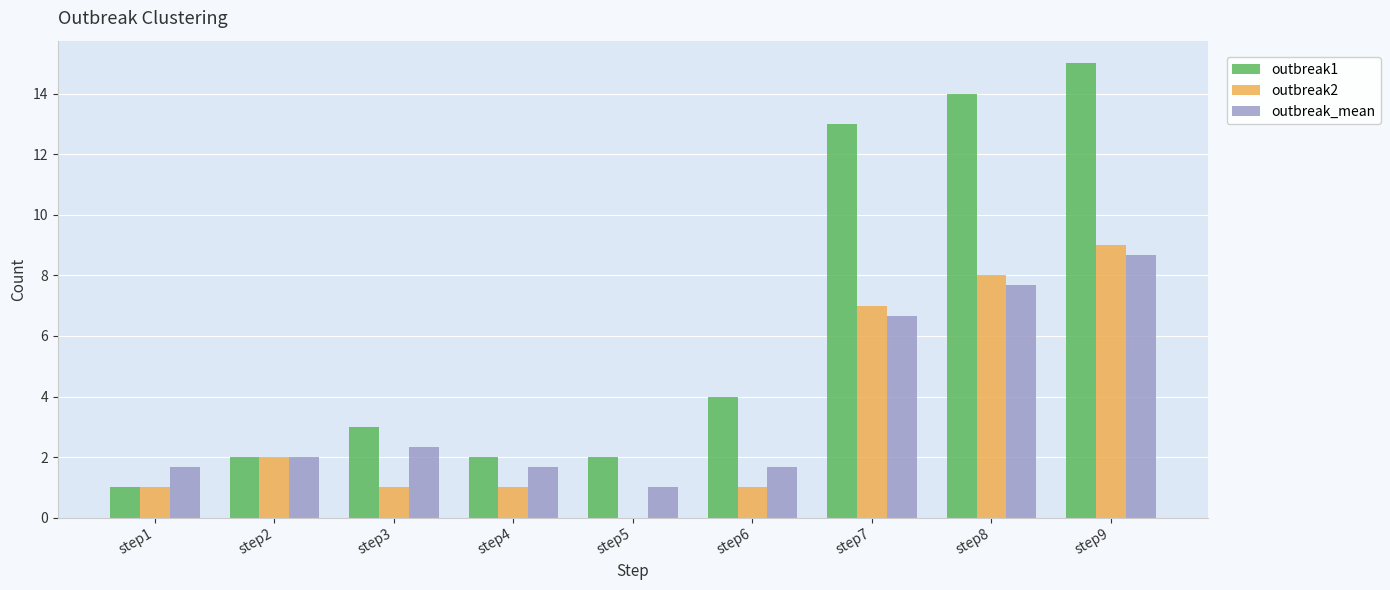

Is it true that outbreak_mean equals 1.0 at step5?

True